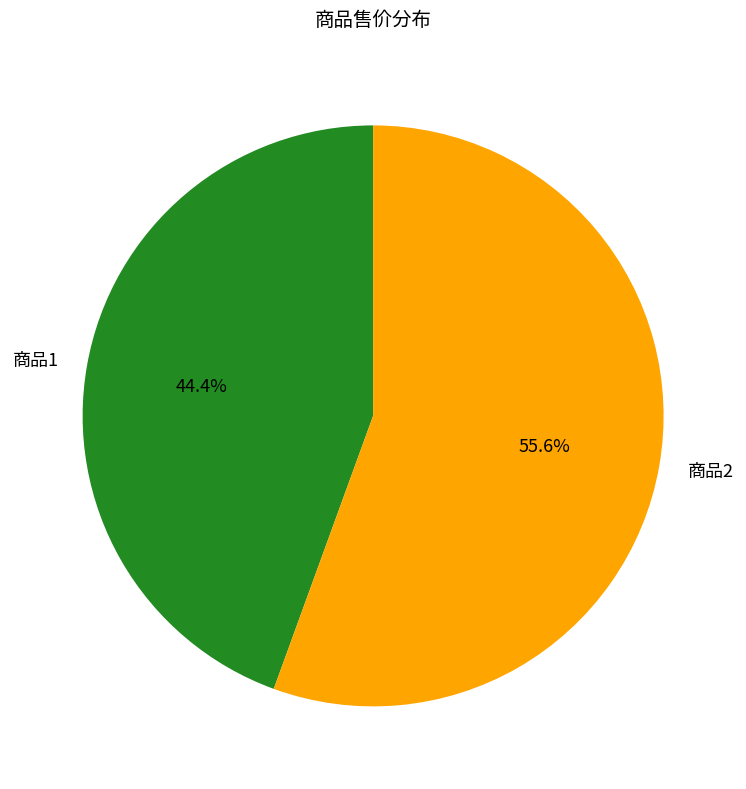

To the nearest percent, what percentage of the pie is 商品1?

44%